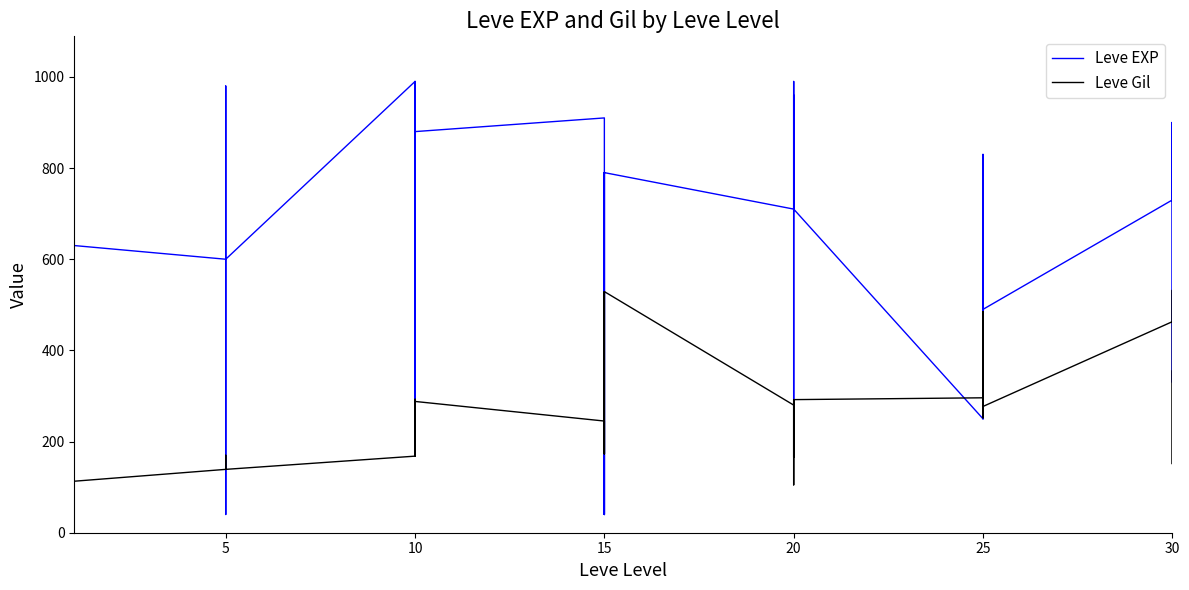

What are all the series names shown in the legend?

Leve EXP, Leve Gil